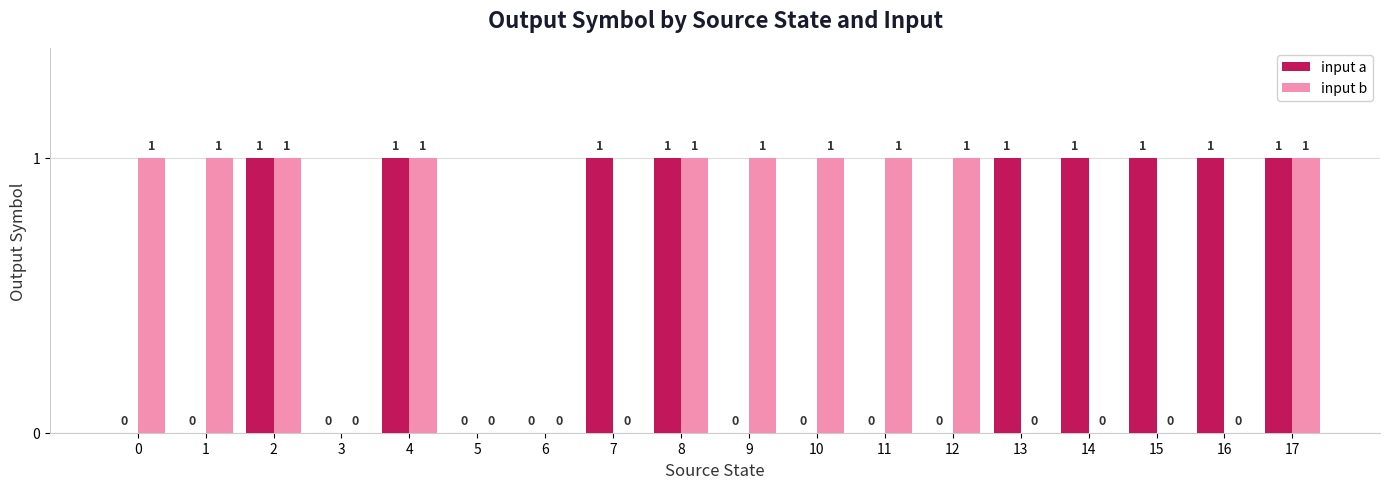

Is it true that input a equals 2 at 8?

False